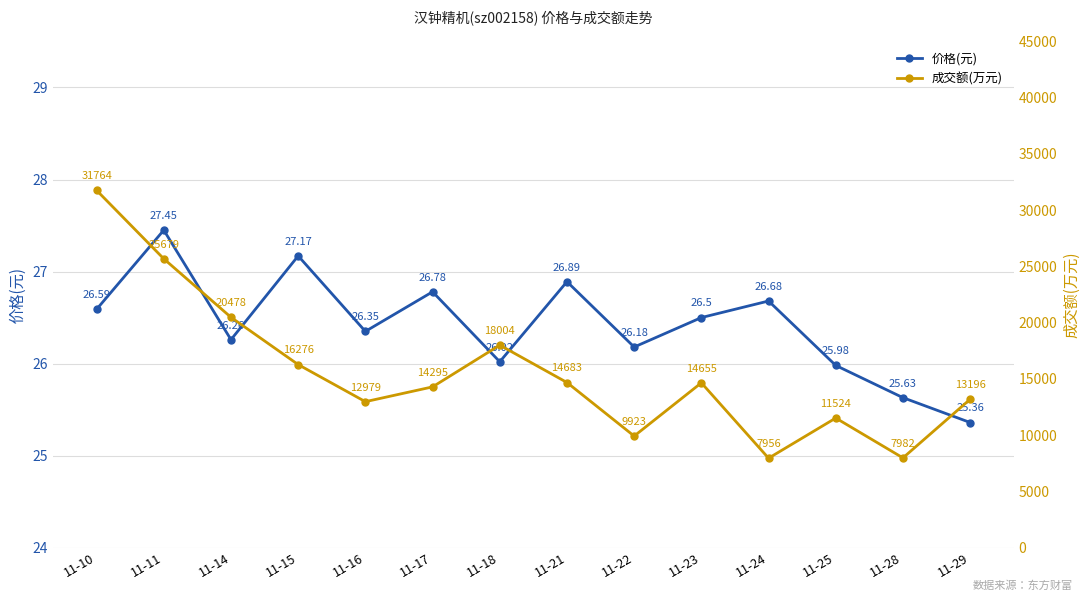

True or false: 成交额(万元) and 价格(元) cross at least once.

False